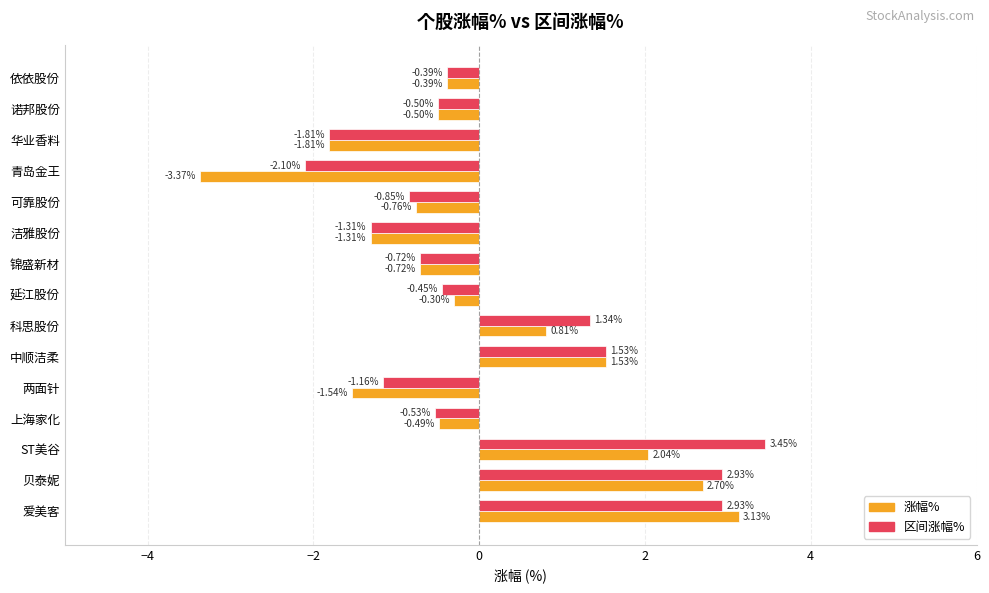

How many data points in 区间涨幅% are less than 0?

10